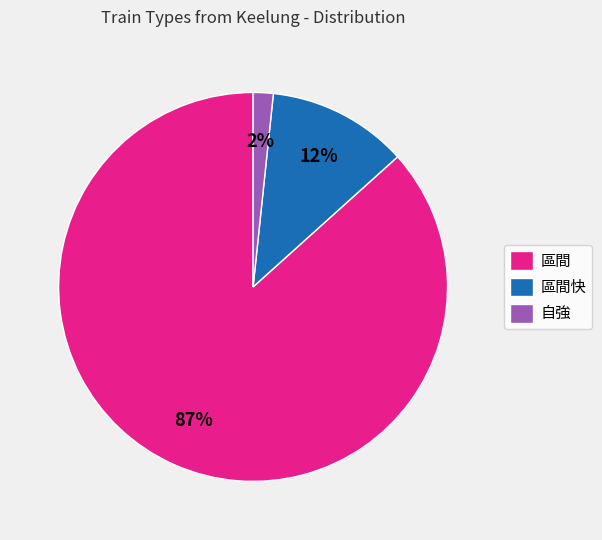

Count the number of slices in the pie.

3